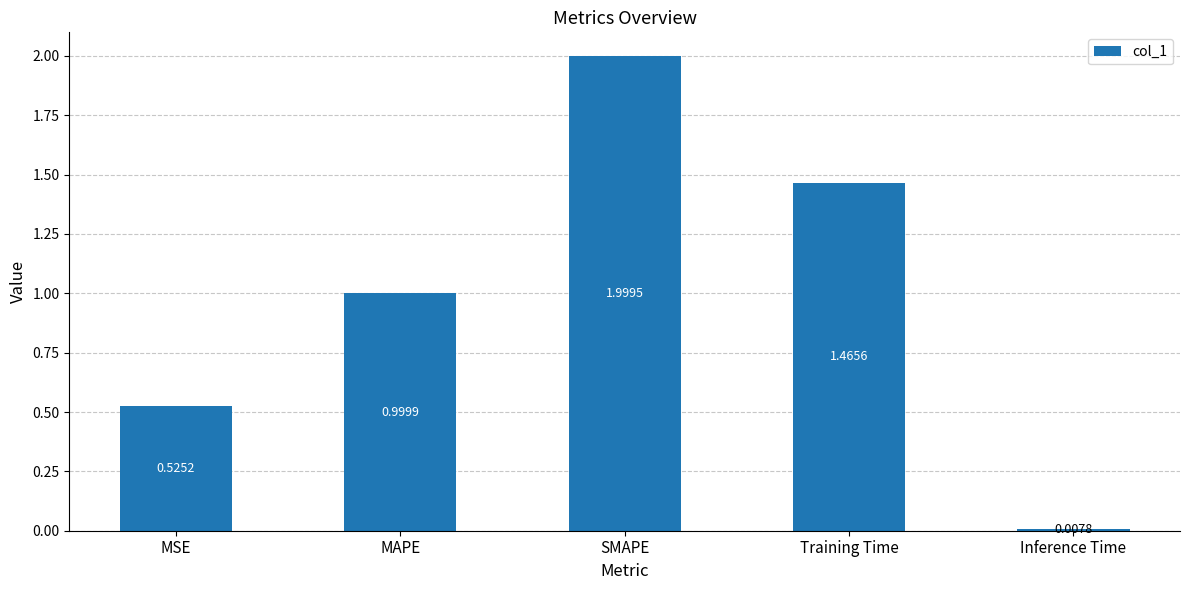

Are the bars grouped side by side (vs. stacked)?

No